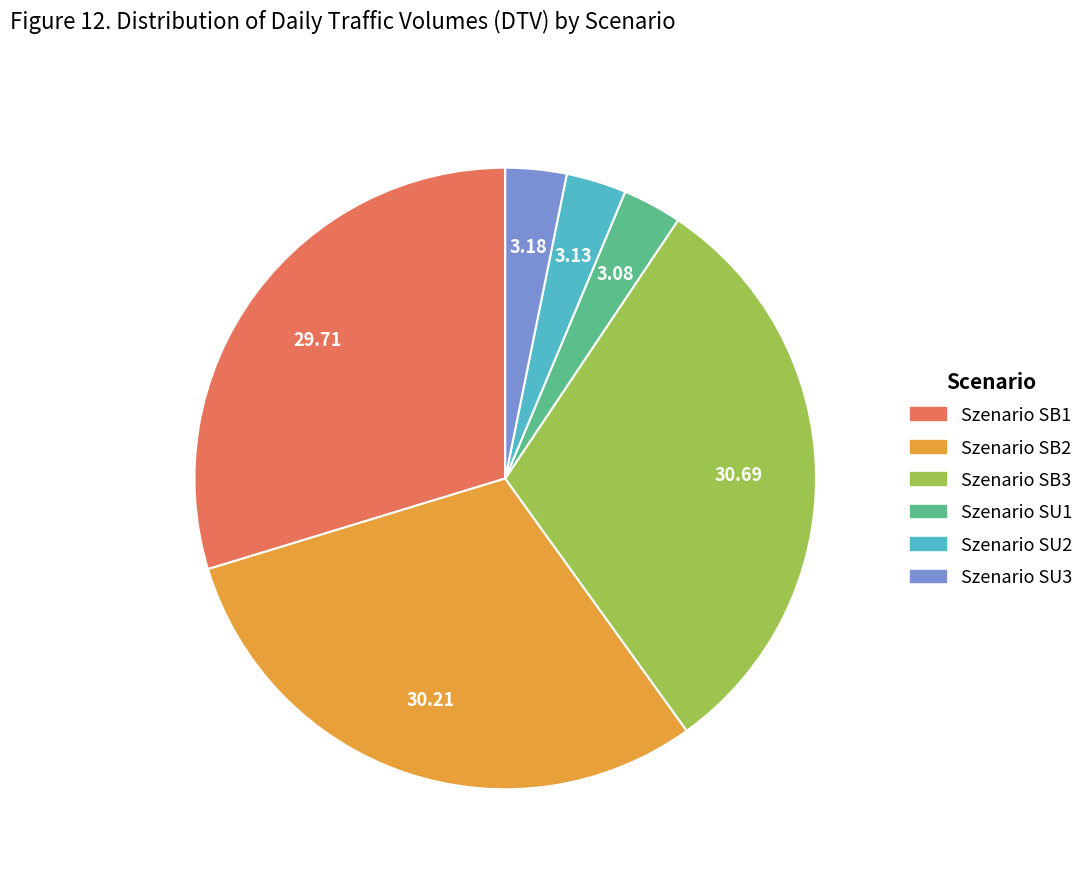

Is there a majority slice in this chart?

No